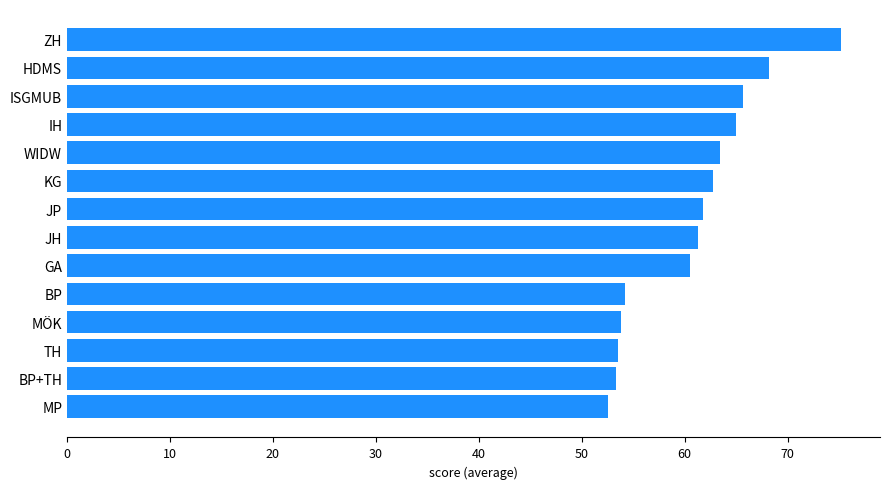

What is the ratio of the value at BP to the value at HDMS?

0.8